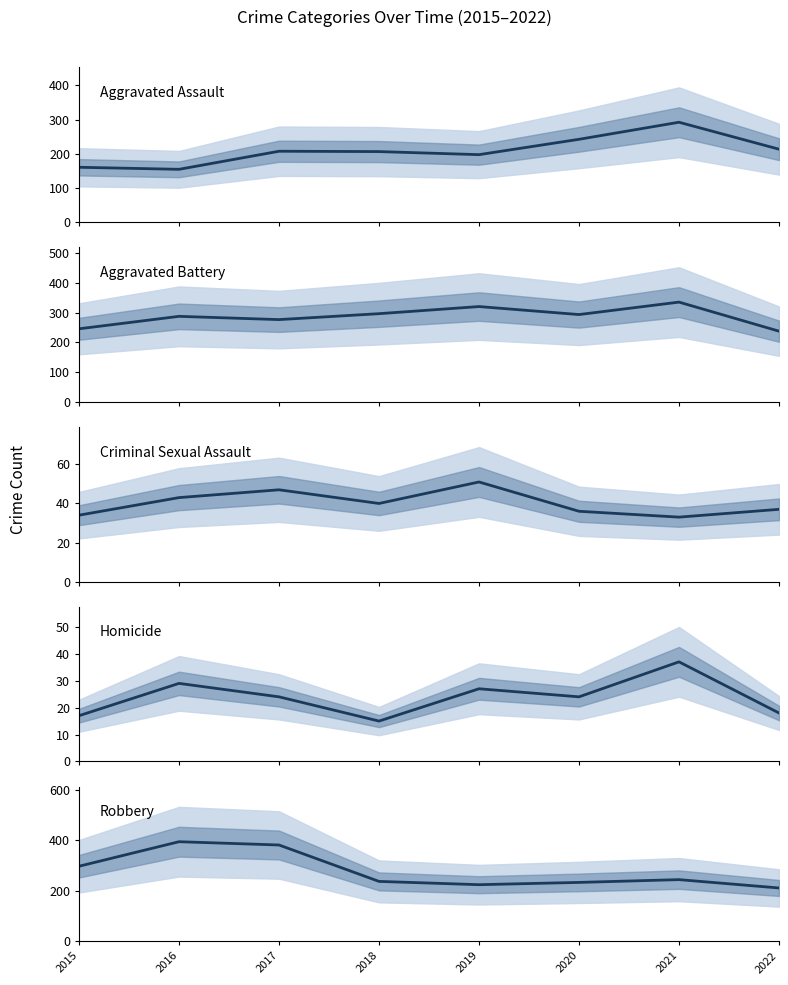

Reading left to right, what are all the values shown in this chart?

Aggravated Assault: 2015=160	2016=154	2017=207	2018=206	2019=197	2020=242	2021=292	2022=213
Aggravated Battery: 2015=246	2016=288	2017=277	2018=297	2019=321	2020=294	2021=336	2022=238
Criminal Sexual Assault: 2015=34	2016=43	2017=47	2018=40	2019=51	2020=36	2021=33	2022=37
Homicide: 2015=17	2016=29	2017=24	2018=15	2019=27	2020=24	2021=37	2022=18
Robbery: 2015=297	2016=394	2017=381	2018=237	2019=224	2020=233	2021=244	2022=211